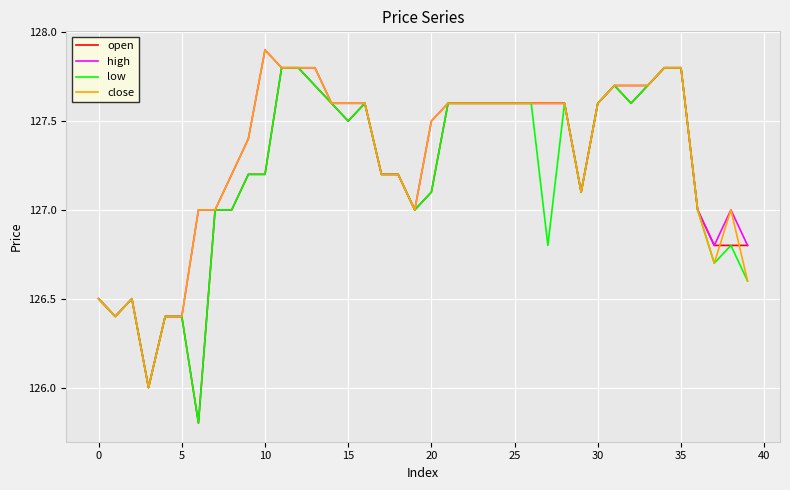

What is the lowest value of the close series?

126.0